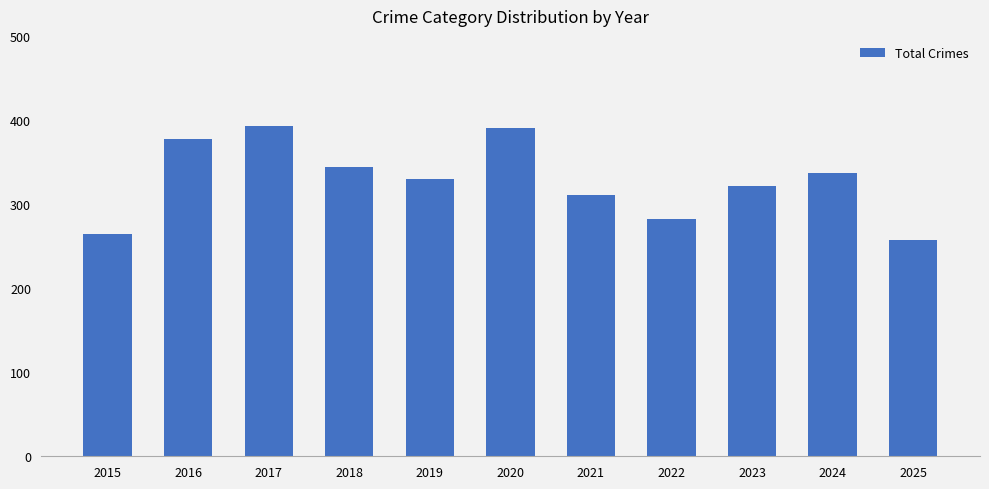

The chart shows a value of 282 at 2022. True or false?

True